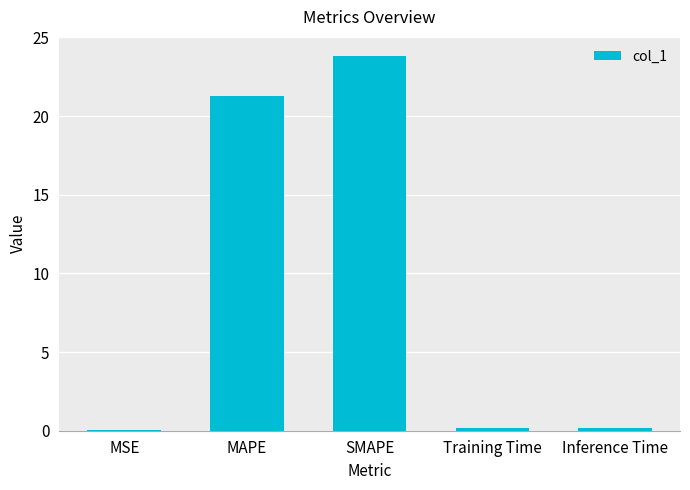

Between SMAPE and Inference Time, which is larger?

SMAPE